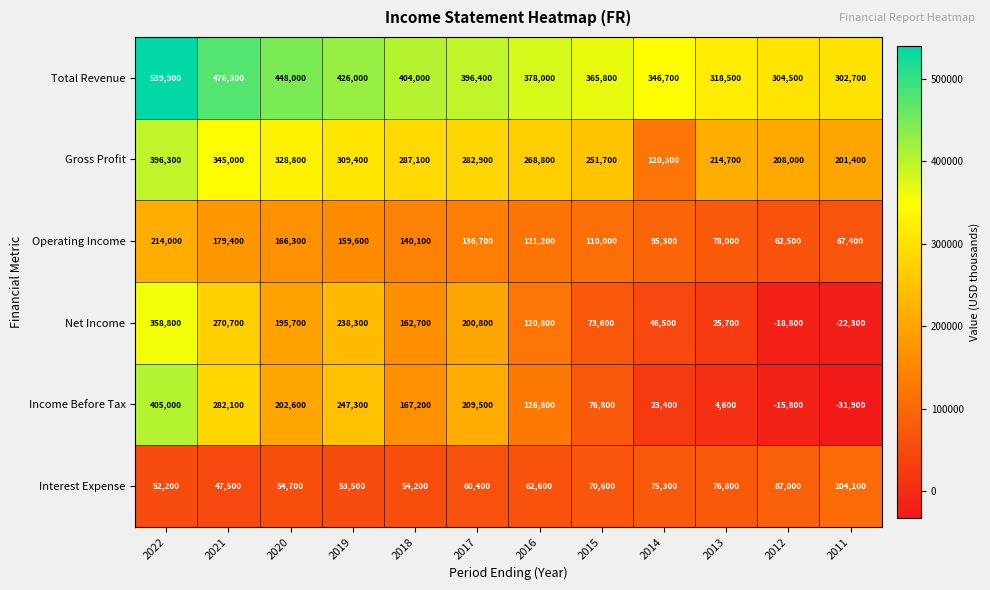

Rank the categories by Total Revenue value from highest to lowest.

2022, 2021, 2020, 2019, 2018, 2017, 2016, 2015, 2014, 2013, 2012, 2011